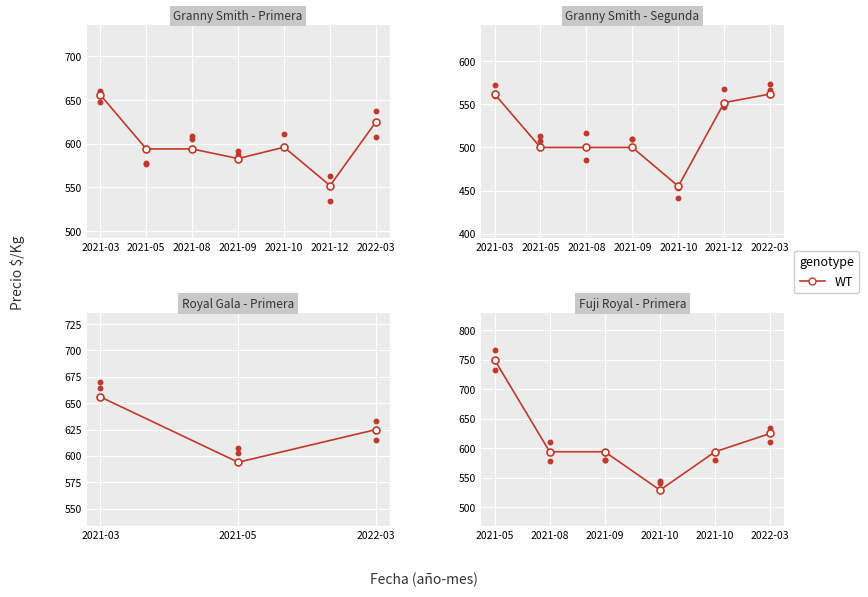

Between 2021-08 and 2021-10, which is larger?

2021-08